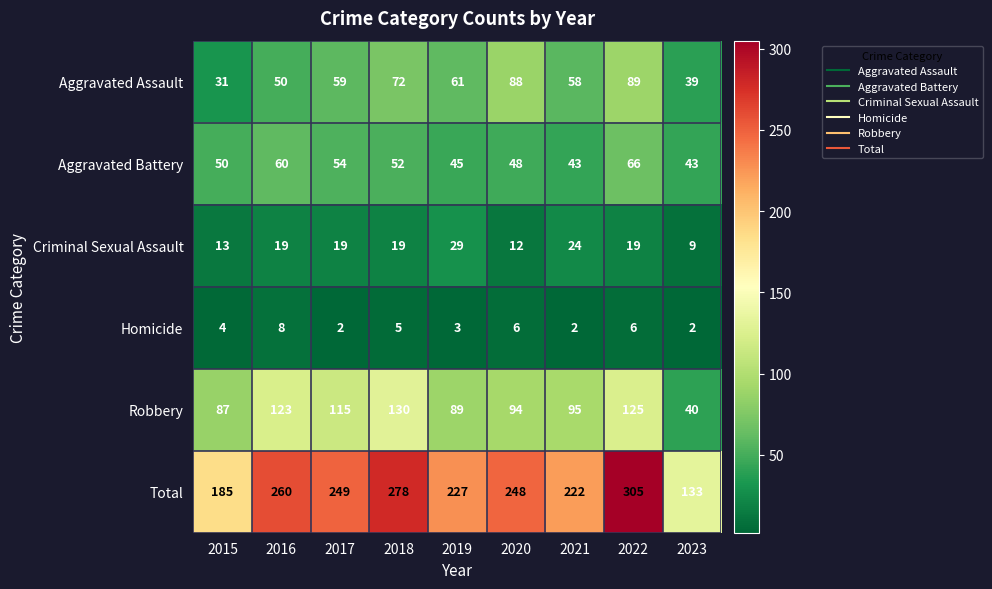

Which category has the highest value in the Homicide series?

2016